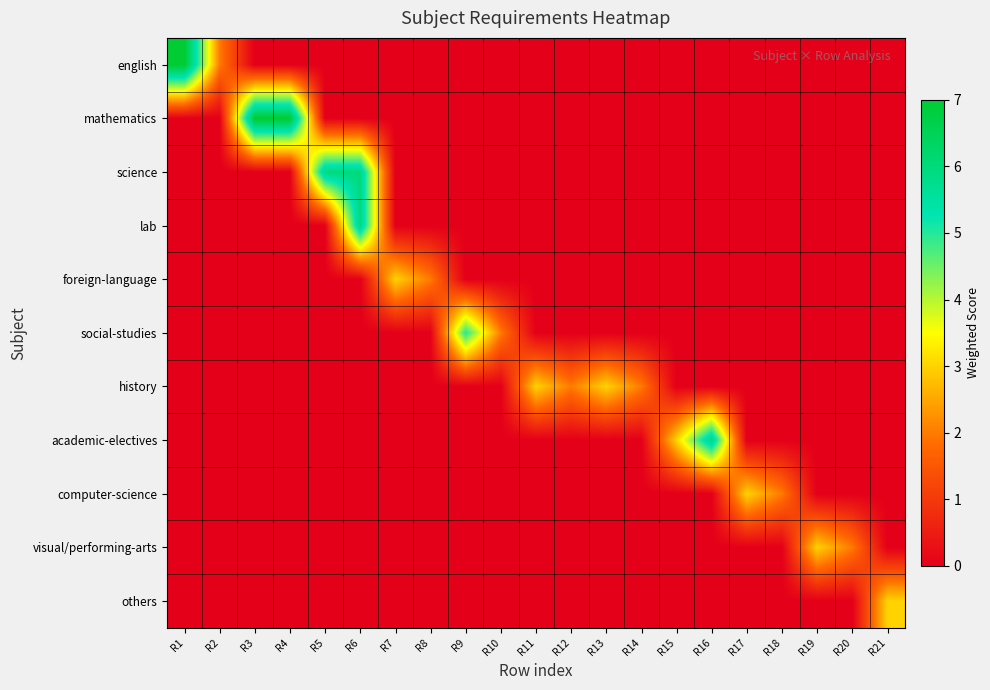

At R1, list the series in order from smallest to largest.

mathematics, science, lab, foreign-language, social-studies, history, academic-electives, computer-science, visual/performing-arts, others, english